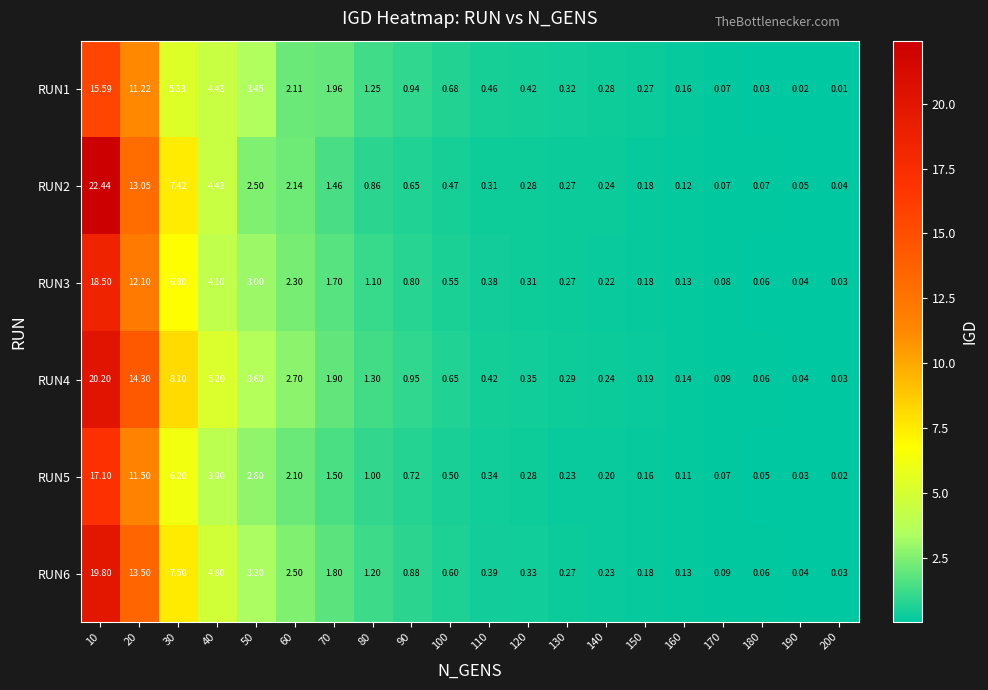

Is the value of RUN4 at 160 greater than the value of RUN2 at 40?

No